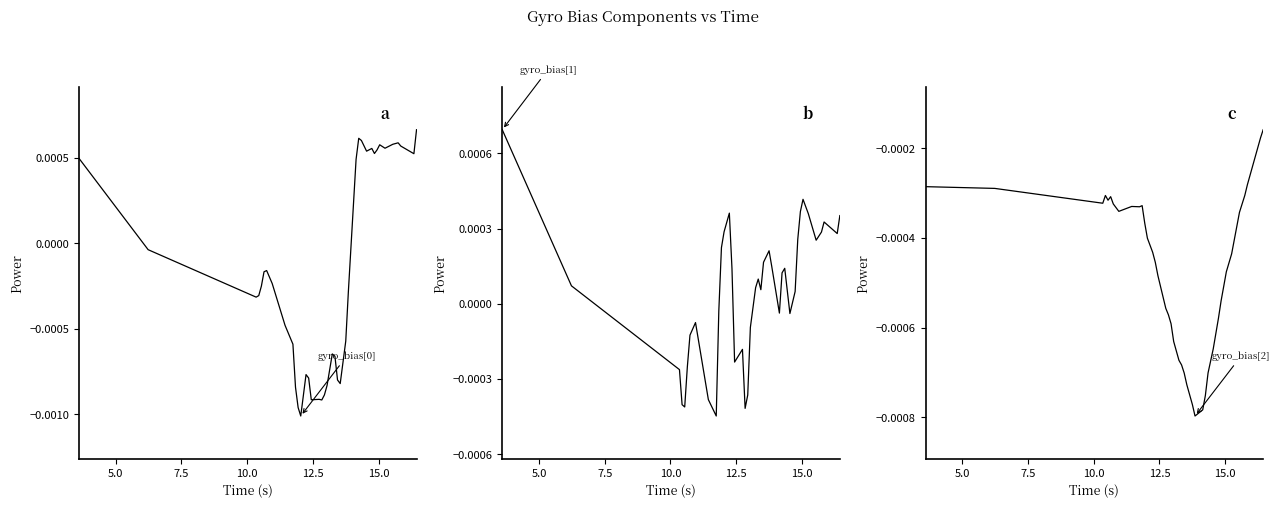

How many negative values does the gyro_bias[1] series have?

16